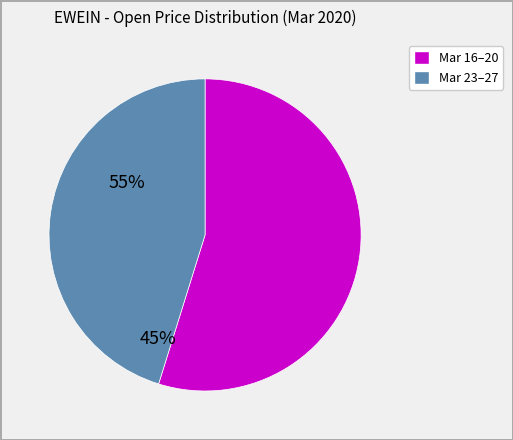

Does any single category account for the majority?

Yes